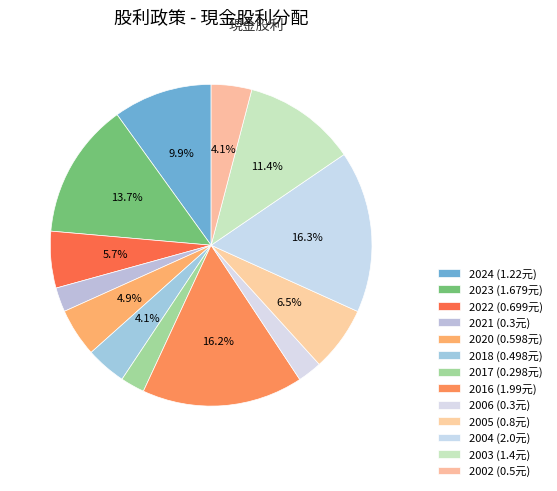

How many slices are in this pie chart?

13